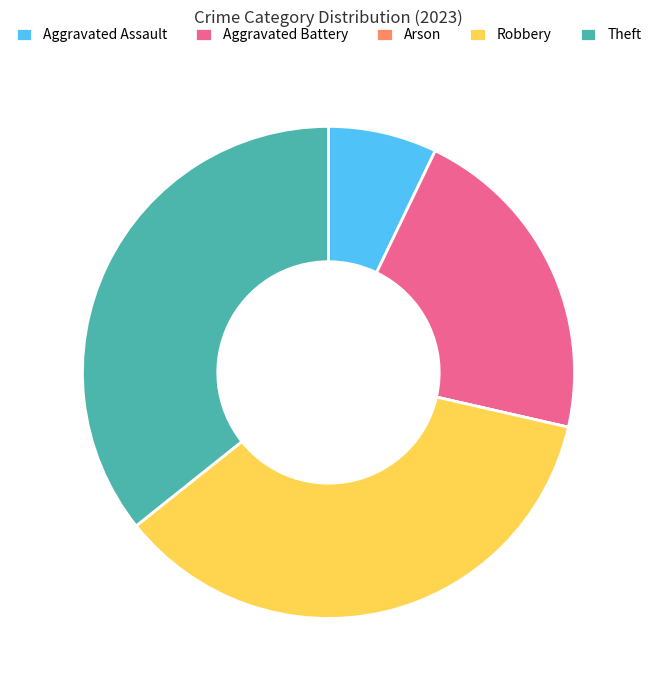

Which has a higher value, Aggravated Assault or Theft?

Theft